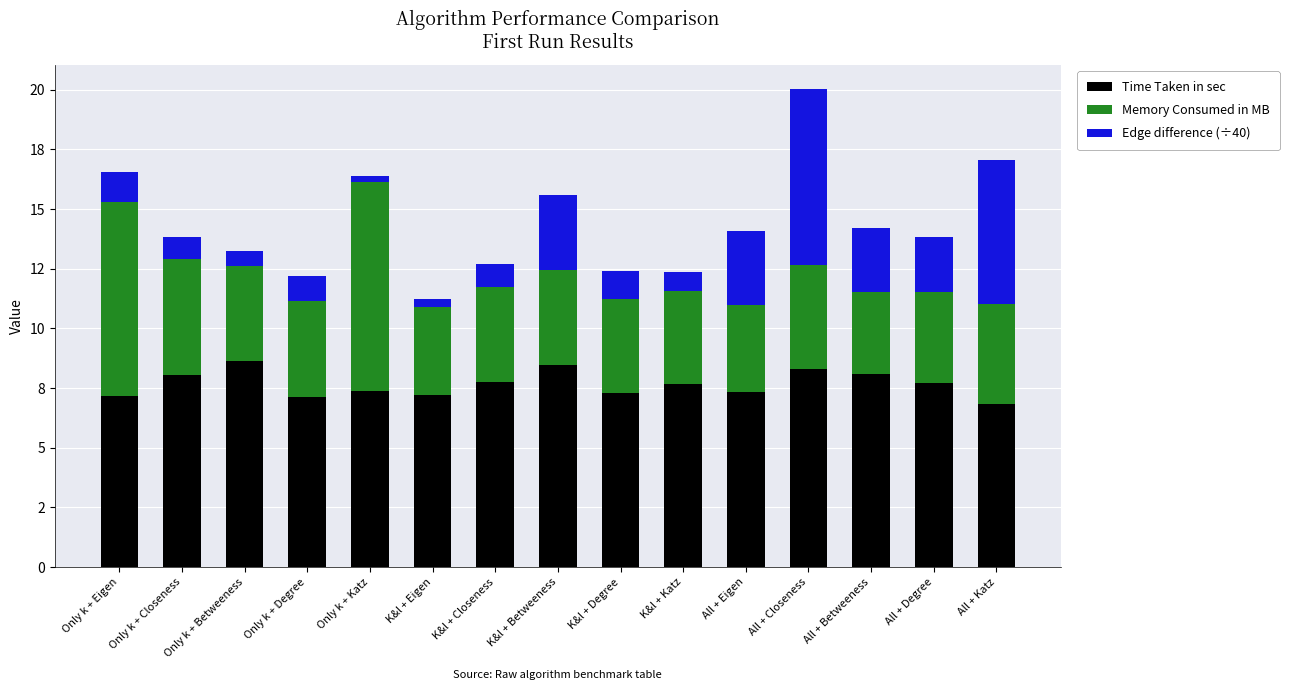

Are the bars grouped side by side (vs. stacked)?

No